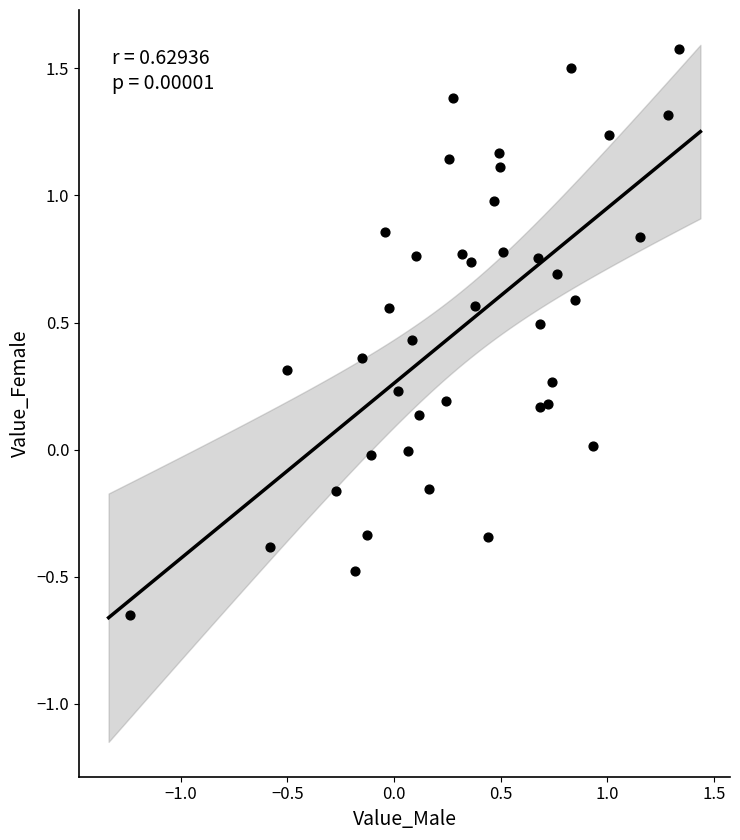

What is the range of X values (max minus min)?

2.6